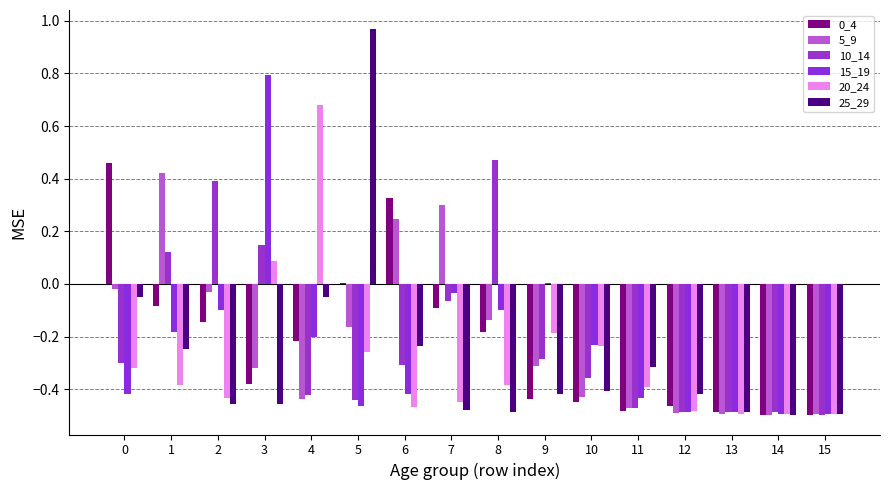

Which series has the widest spread of values?

25_29